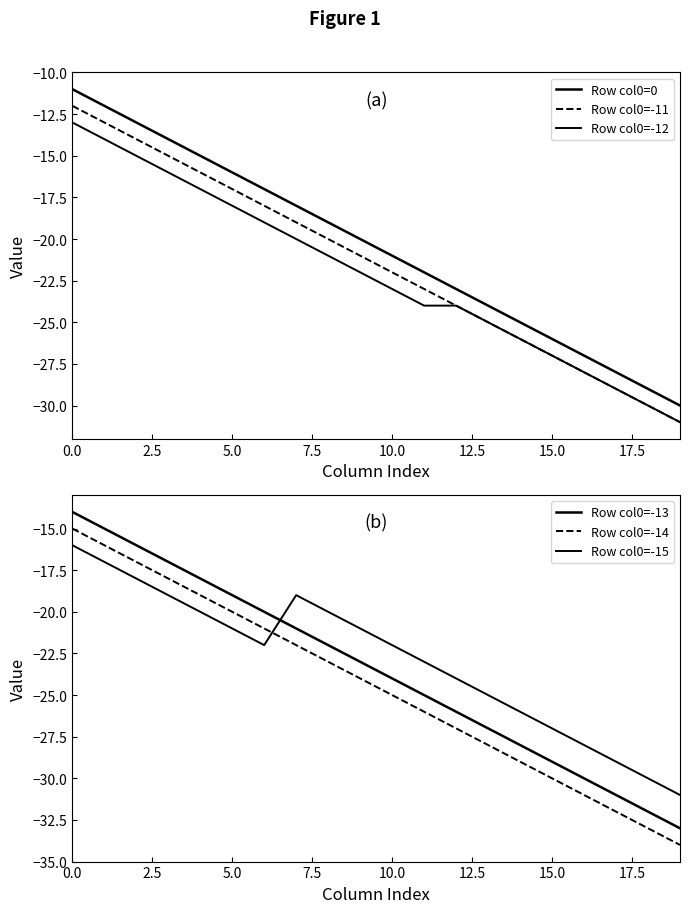

What is the value of the Row col0=0 point at the 17th from the left?

-27